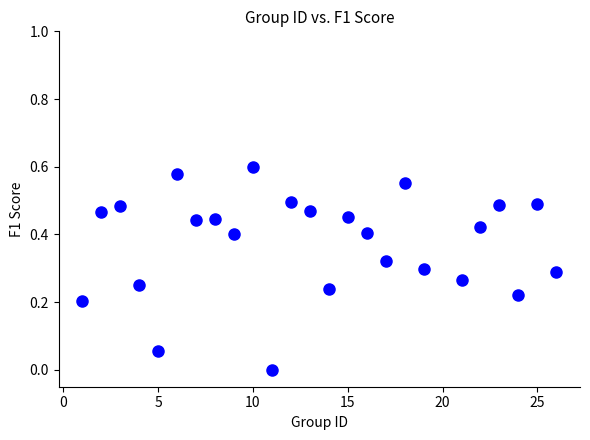

What is the range of X values (max minus min)?

25.0